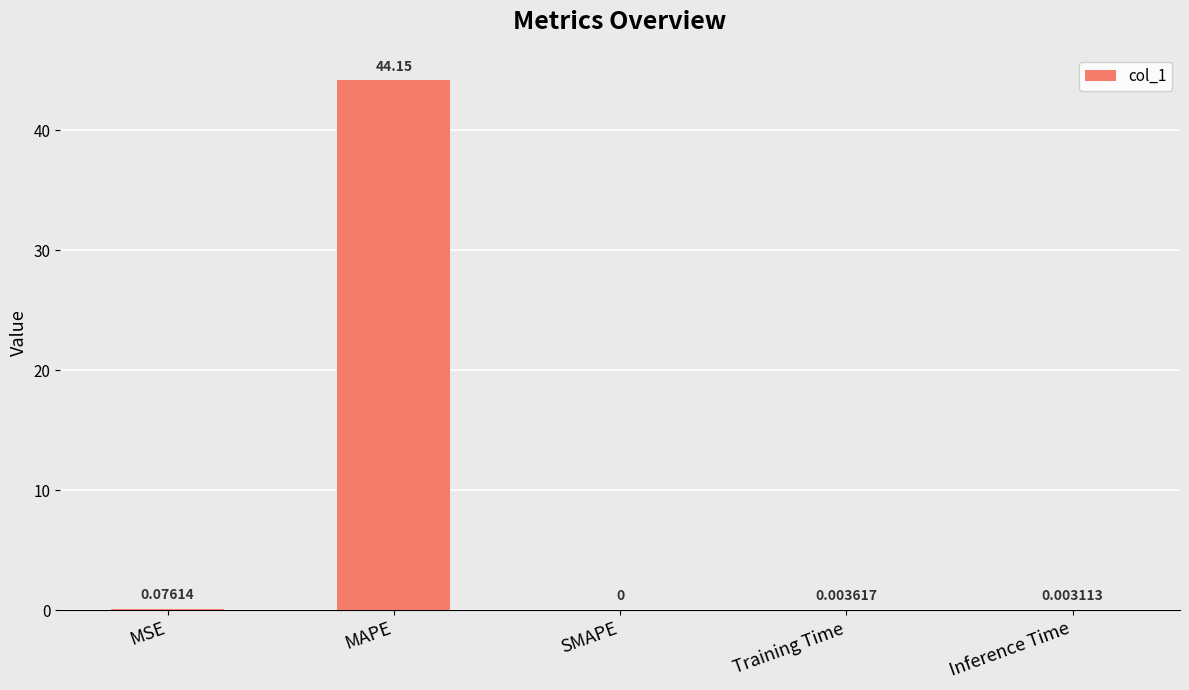

True or false: the data shows 18.8 at SMAPE.

False